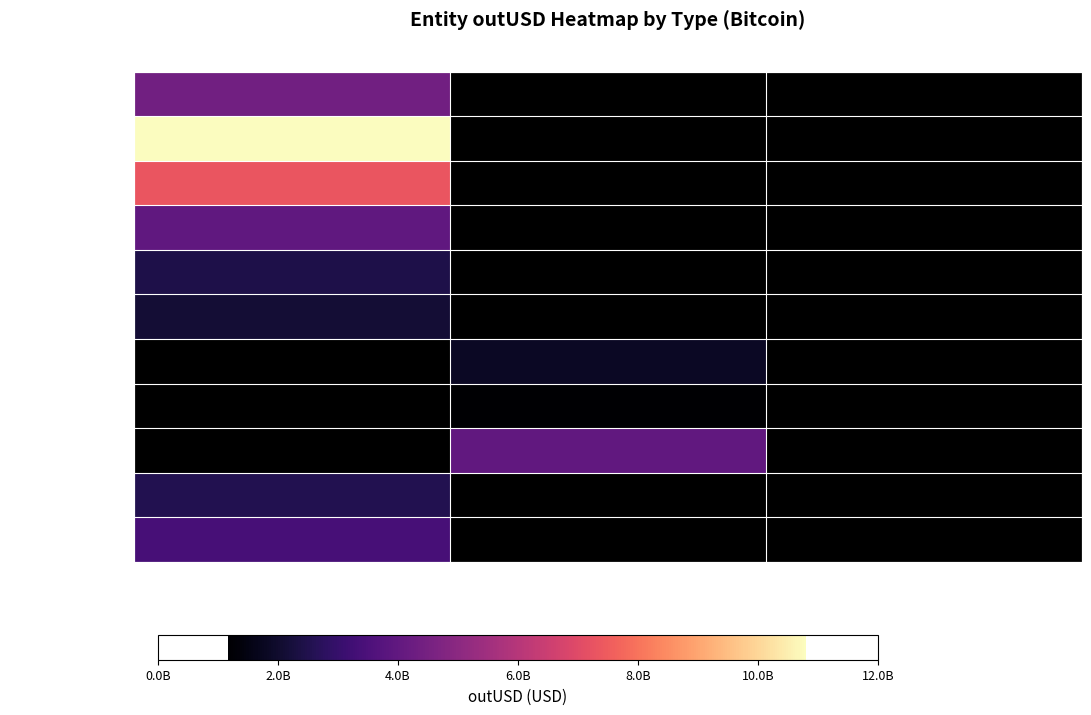

At how many categories does at least one series exceed 2789116853?

2